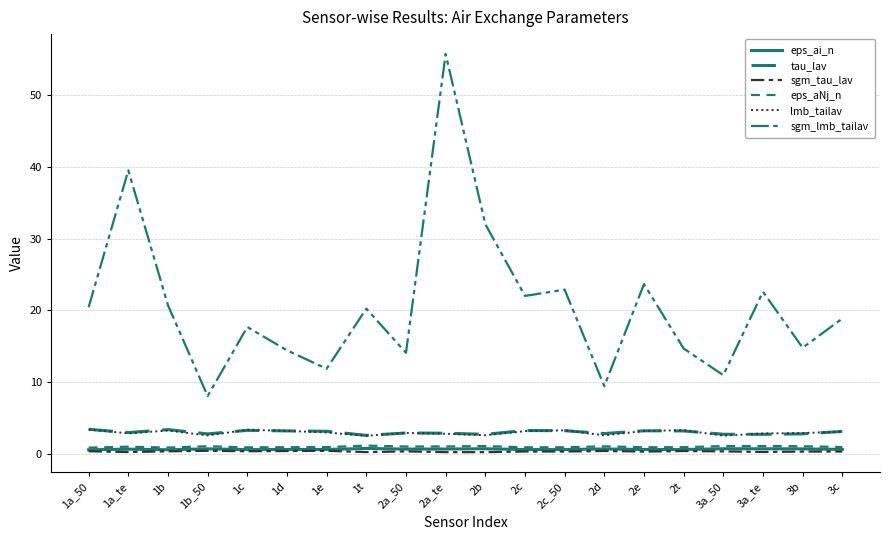

Reading left to right, list all the values displayed in this chart.

eps_ai_n: 1a_50=0.6	1a_te=0.7	1b=0.6	1b_50=0.7	1c=0.6	1d=0.6	1e=0.6	1t=0.8	2a_50=0.7	2a_te=0.7	2b=0.7	2c=0.6	2c_50=0.6	2d=0.7	2e=0.6	2t=0.6	3a_50=0.7	3a_te=0.7	3b=0.7	3c=0.6
tau_lav: 1a_50=3.4	1a_te=3.0	1b=3.4	1b_50=2.8	1c=3.3	1d=3.2	1e=3.2	1t=2.6	2a_50=2.9	2a_te=2.9	2b=2.7	2c=3.3	2c_50=3.2	2d=2.8	2e=3.2	2t=3.2	3a_50=2.7	3a_te=2.7	3b=2.8	3c=3.1
sgm_tau_lav: 1a_50=0.4	1a_te=0.3	1b=0.4	1b_50=0.4	1c=0.4	1d=0.4	1e=0.4	1t=0.3	2a_50=0.4	2a_te=0.2	2b=0.2	2c=0.3	2c_50=0.3	2d=0.4	2e=0.3	2t=0.4	3a_50=0.4	3a_te=0.3	3b=0.3	3c=0.3
eps_aNj_n: 1a_50=0.9	1a_te=1.0	1b=0.9	1b_50=1.1	1c=0.9	1d=0.9	1e=0.9	1t=1.2	2a_50=1.0	2a_te=1.0	2b=1.1	2c=0.9	2c_50=0.9	2d=1.1	2e=0.9	2t=0.9	3a_50=1.1	3a_te=1.1	3b=1.1	3c=1.0
lmb_tailav: 1a_50=3.4	1a_te=2.9	1b=3.3	1b_50=2.6	1c=3.4	1d=3.2	1e=3.0	1t=2.5	2a_50=2.9	2a_te=2.8	2b=2.6	2c=3.2	2c_50=3.3	2d=2.6	2e=3.2	2t=3.3	3a_50=2.5	3a_te=2.9	3b=2.9	3c=3.1
sgm_lmb_tailav: 1a_50=20.4	1a_te=39.5	1b=20.7	1b_50=8.1	1c=17.7	1d=14.4	1e=11.9	1t=20.2	2a_50=14.1	2a_te=55.7	2b=32.0	2c=22.0	2c_50=22.9	2d=9.4	2e=23.7	2t=14.7	3a_50=11.0	3a_te=22.6	3b=14.8	3c=18.9